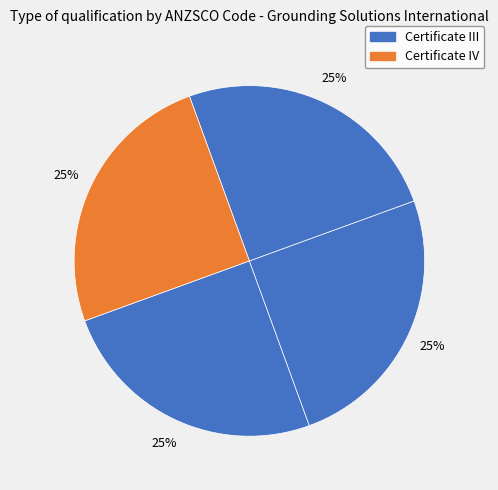

How many segments does this pie chart have?

4